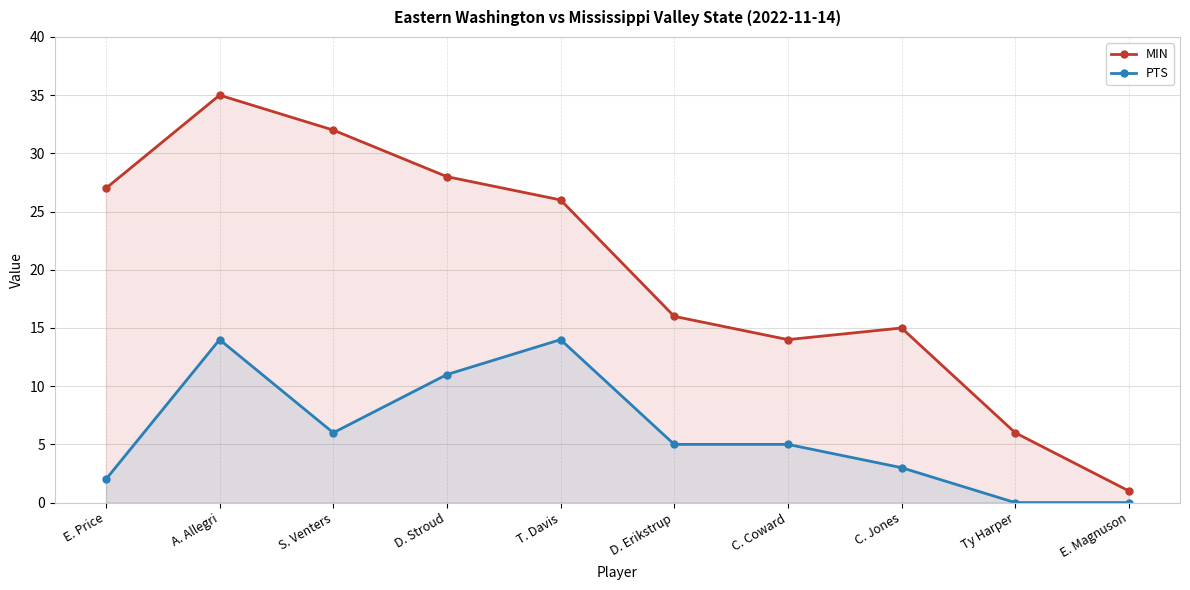

True or false: PTS and MIN cross at least once.

False